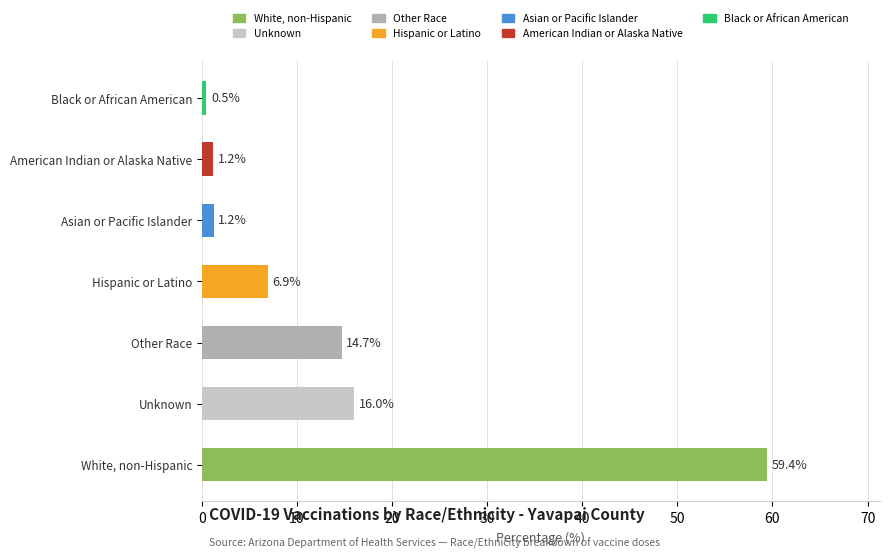

Reading bottom to top, transcribe all the data shown in this chart.

59.4	16.0	14.7	6.9	1.2	1.2	0.5